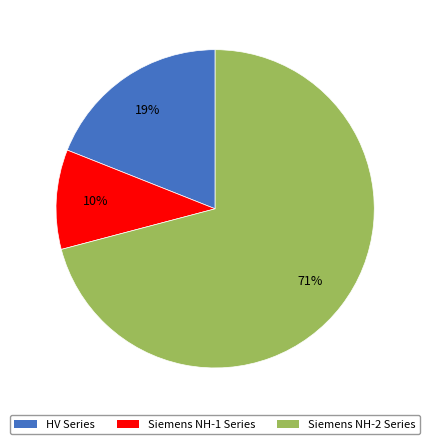

Rank the categories by value from highest to lowest.

Siemens NH-2 Series, HV Series, Siemens NH-1 Series